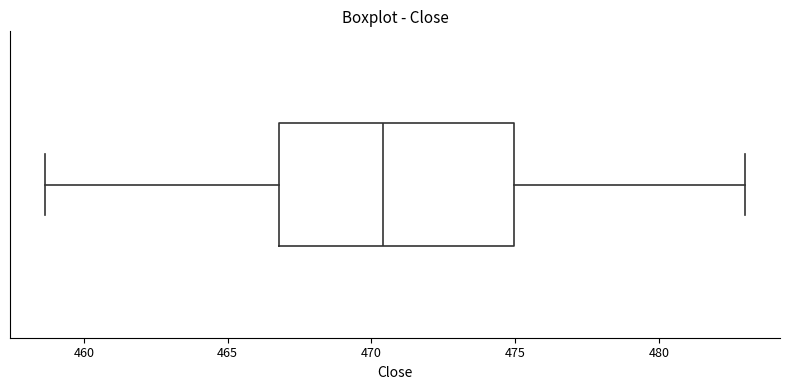

Transcribe this box plot: give where the median line is, the range the box spans, and where the two whiskers end, as read against the x-axis. The values are not printed on the chart, so give them approximately, as read against the axis.

median 470.5, box 467.0 to 475.0, whiskers 458.5 to 483.0